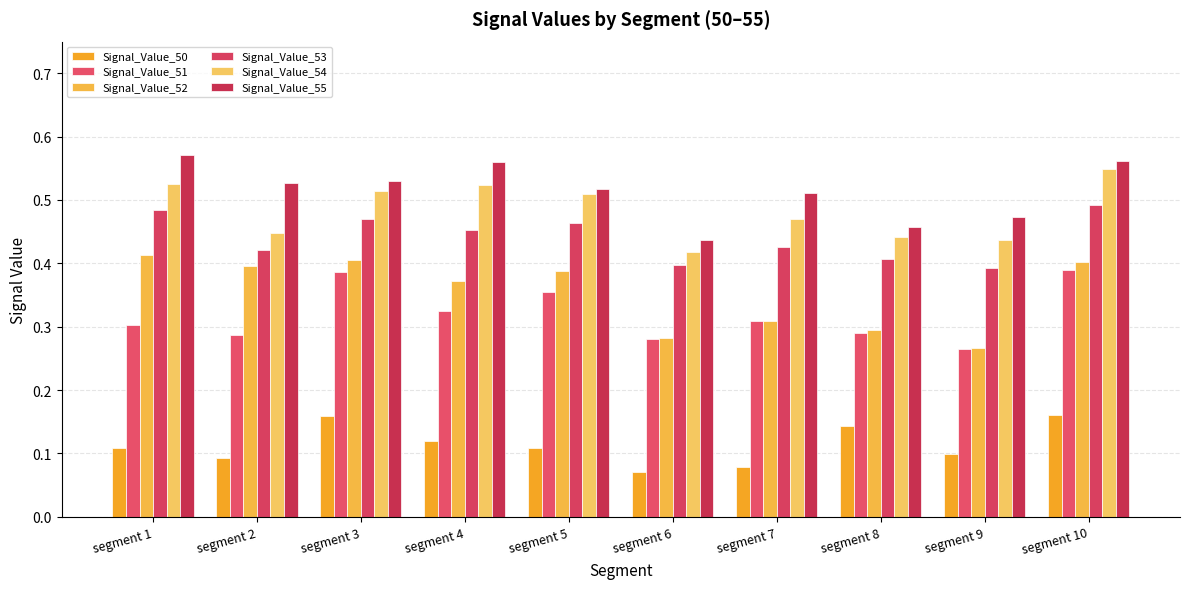

Which series has the largest range (max minus min)?

Signal_Value_52